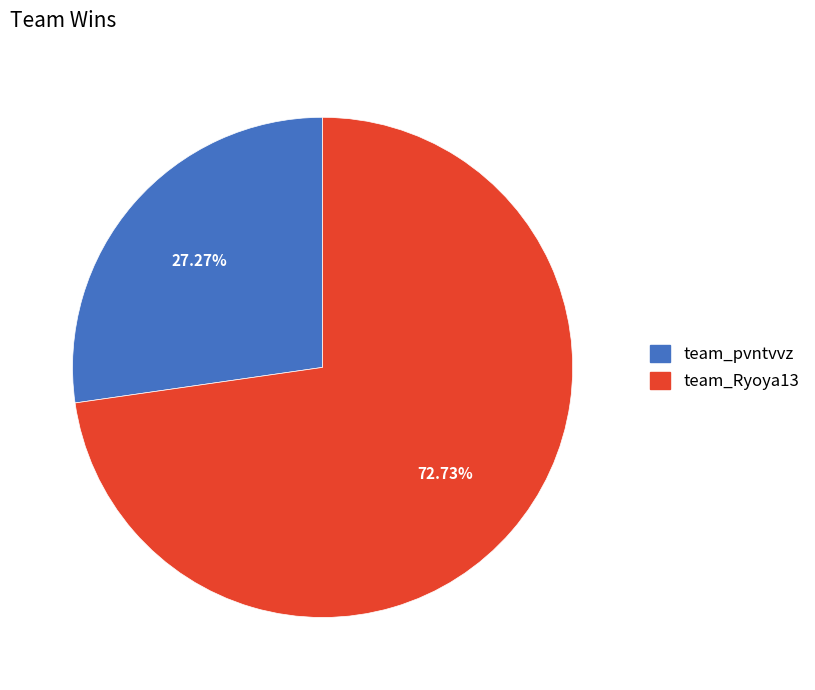

What is the ratio of the value at team_pvntvvz to the value at team_Ryoya13?

0.4